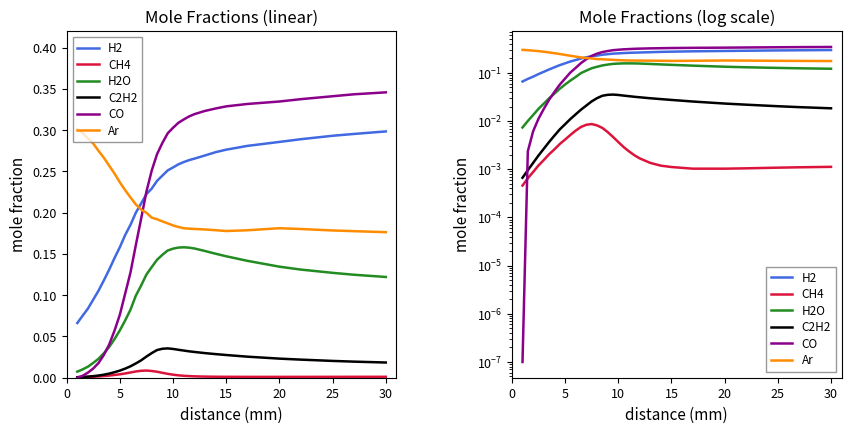

The C2H2 series shows 0.0 at 30. True or false?

True